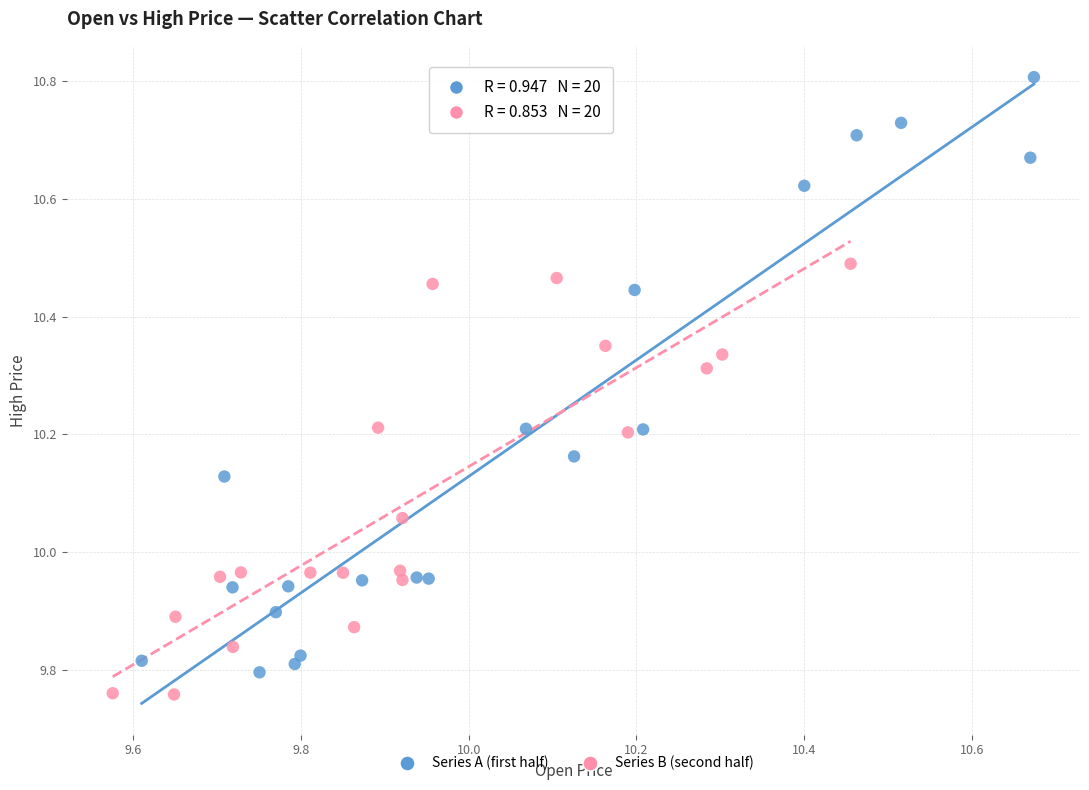

What are all the series names shown in the legend?

Series A (first half), Series B (second half)